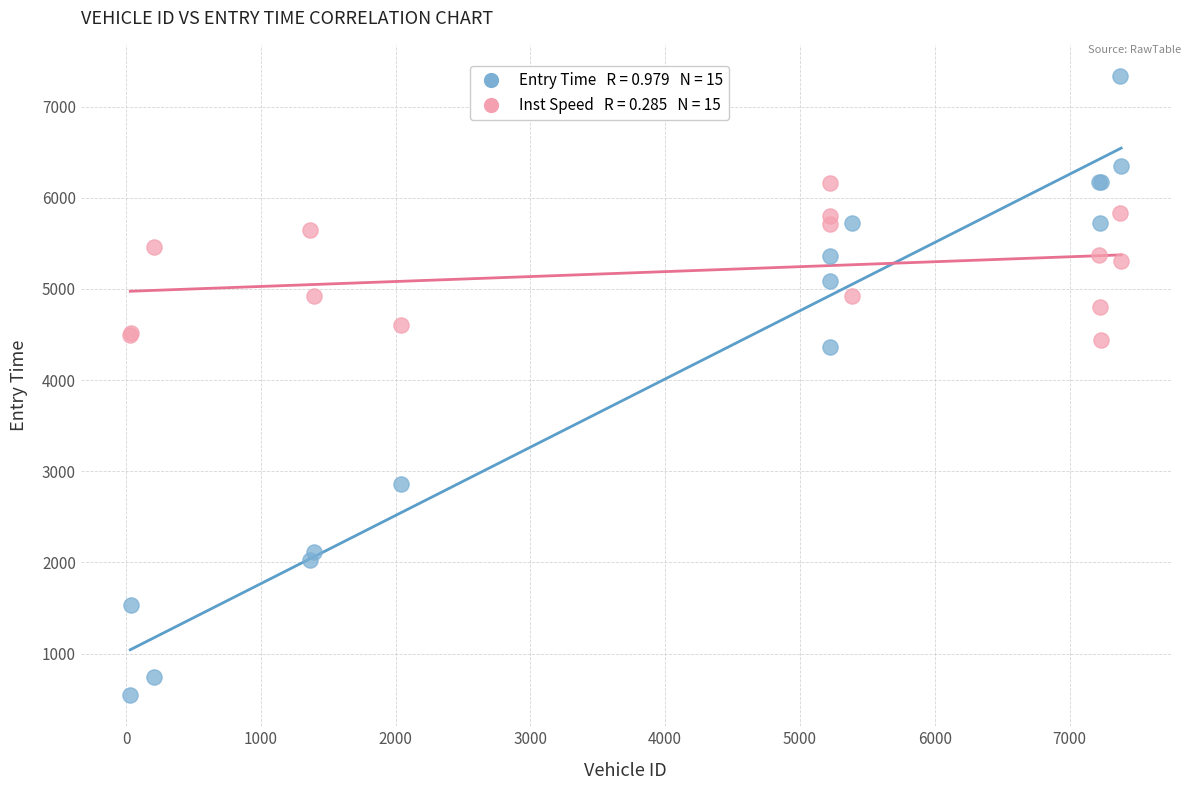

Across all series, what Y value is closest to 3940?

4369.0